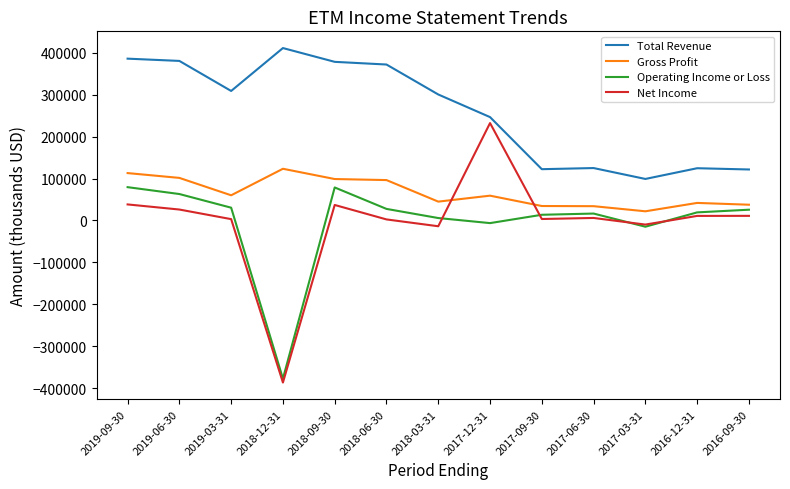

Does the chart display data point markers on the line(s)?

No